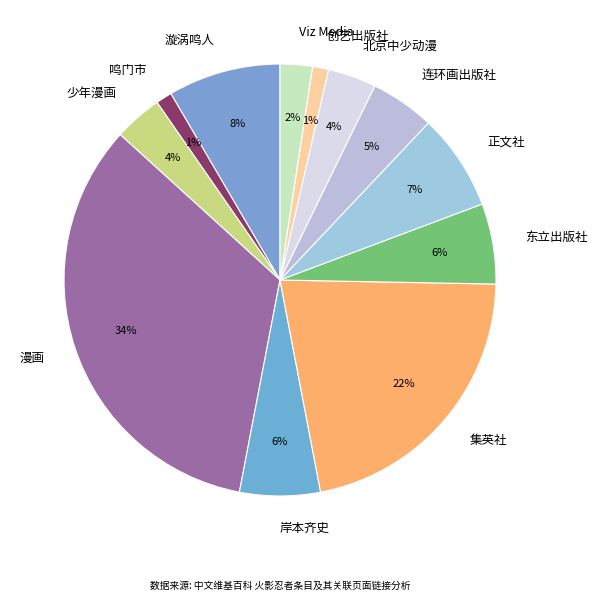

Is it true that 集英社 is 22% of the pie?

True